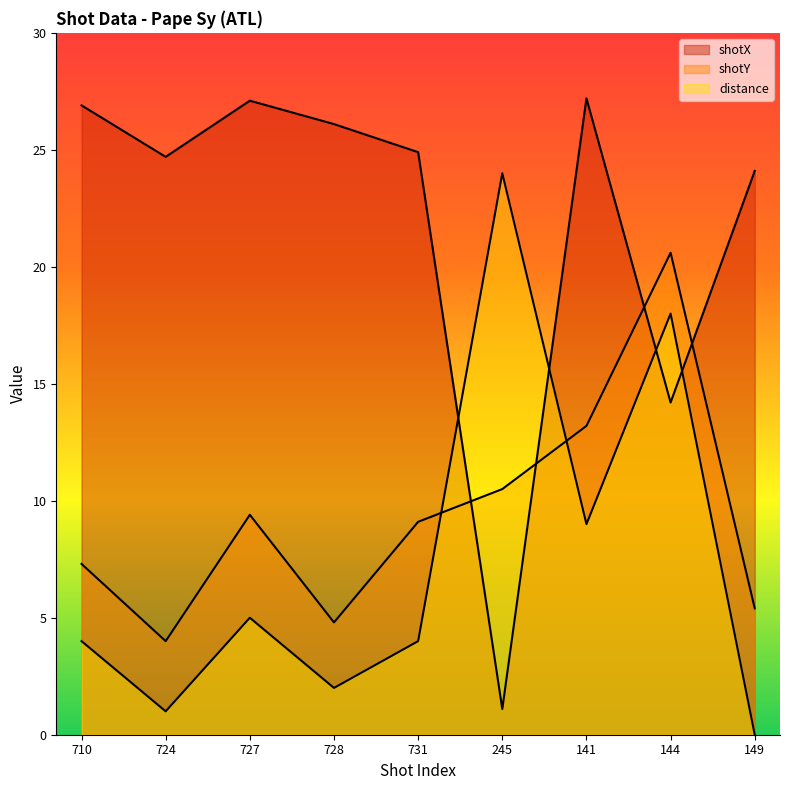

Does the chart display data point markers on the line(s)?

No